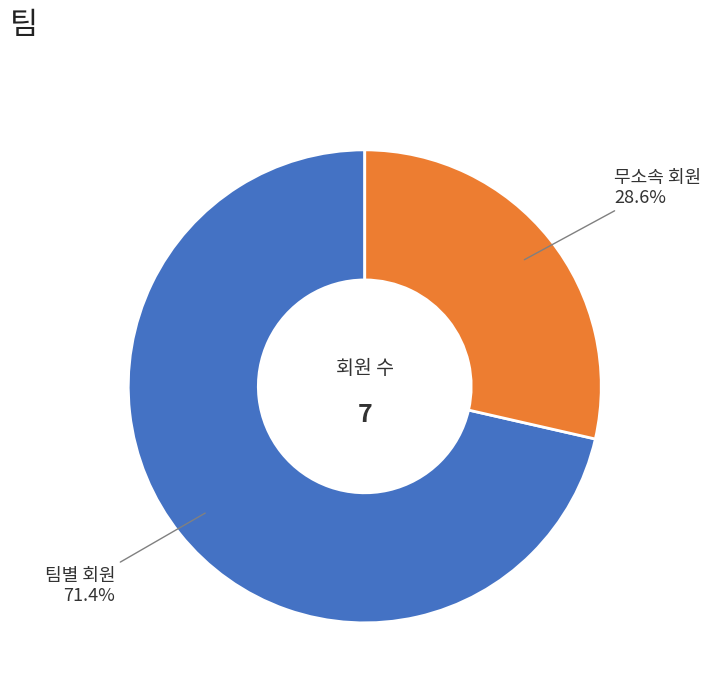

Approximately how many times larger is the value at 무소속 회원 compared to 팀별 회원?

0.4